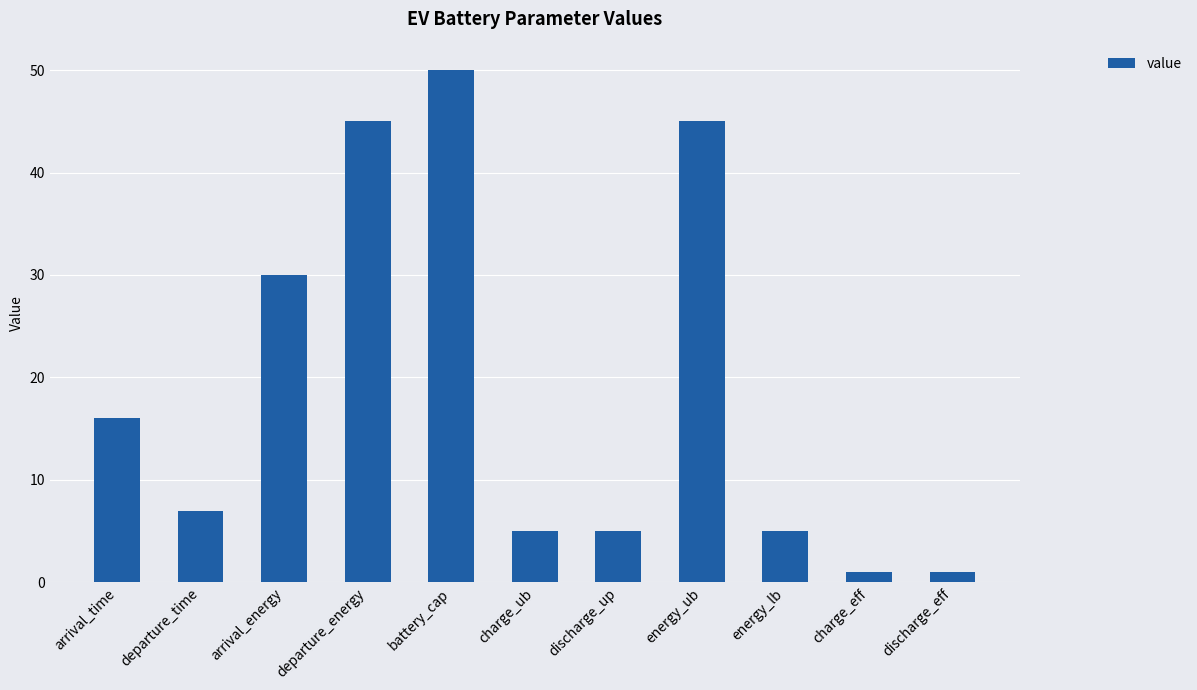

How many data points does each series have?

11